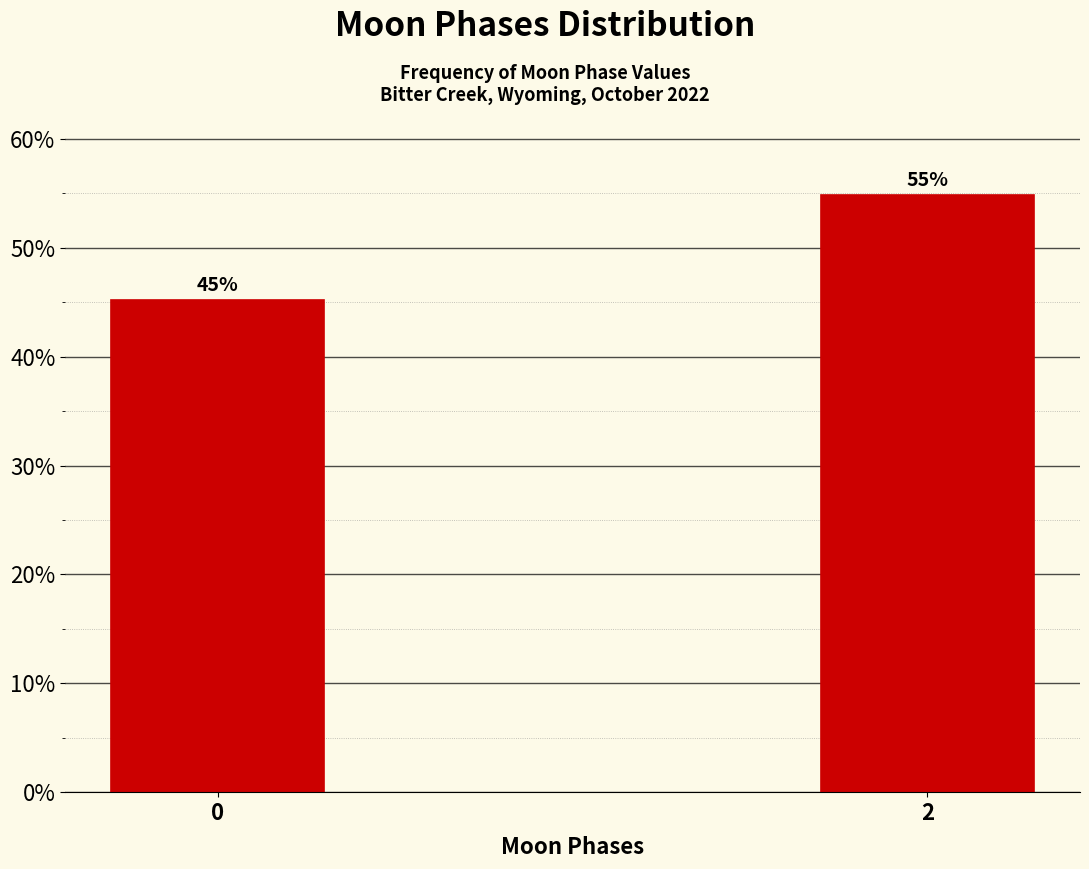

What is the value of the 2nd bar from the left?

54.8